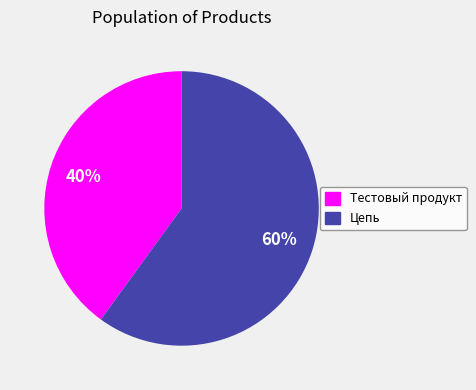

Is it true that Тестовый продукт is 54% of the pie?

False